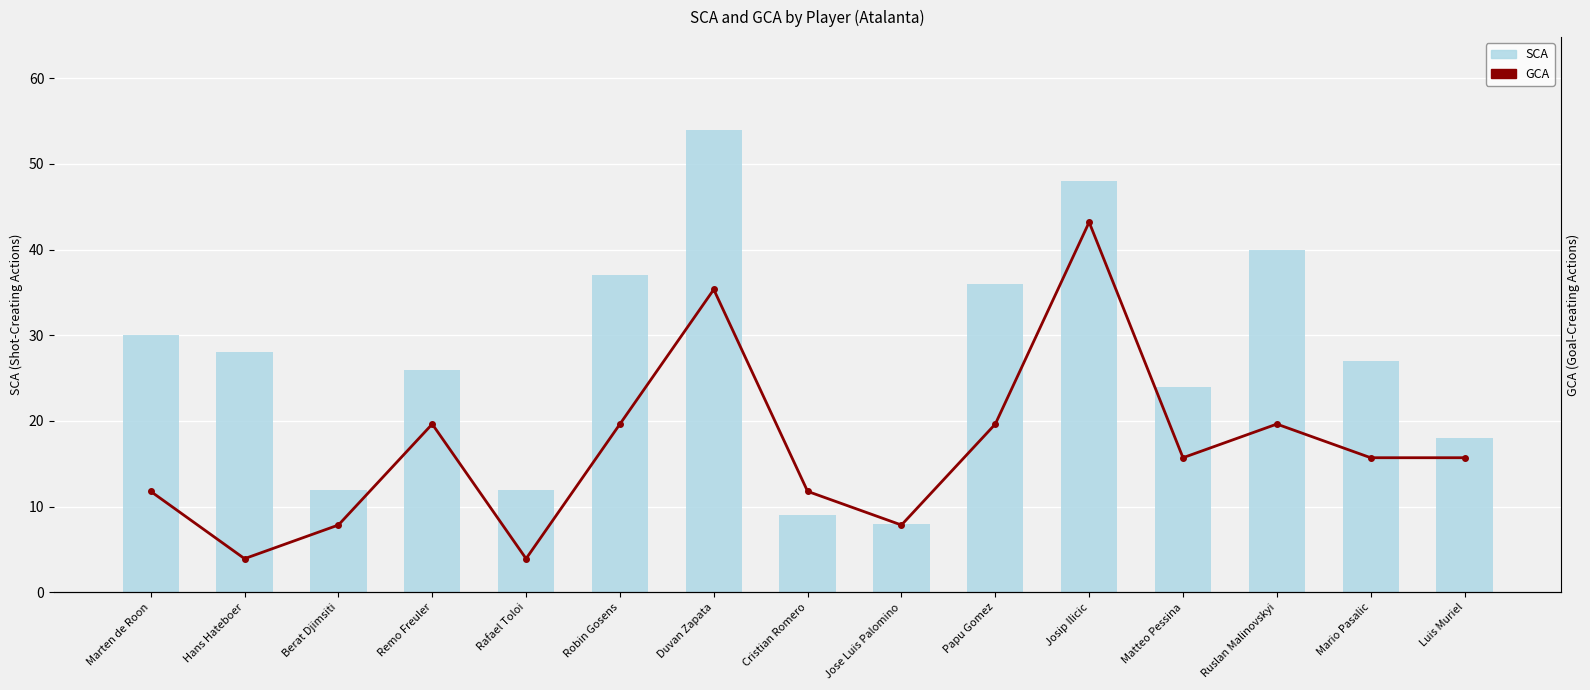

What are all the series names shown in the legend?

SCA, GCA